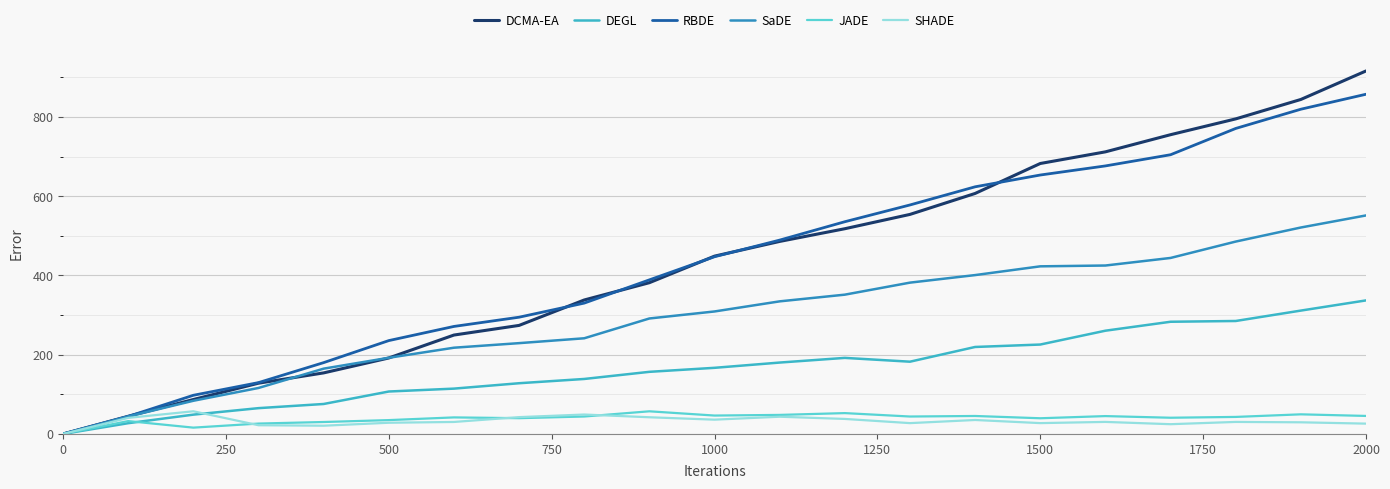

What is the highest value of the JADE series?

57.1